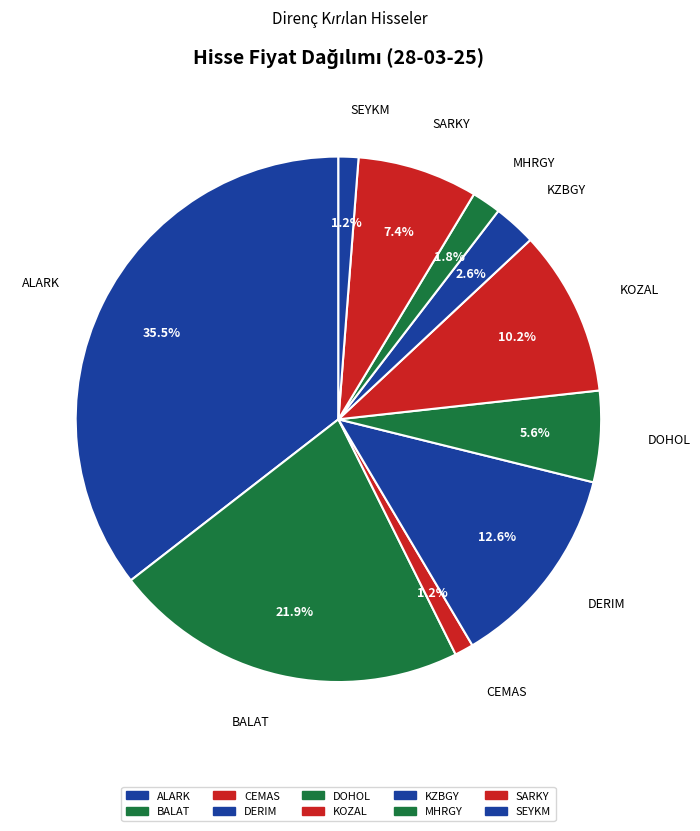

Do KZBGY and KOZAL together represent more than half of the pie?

No